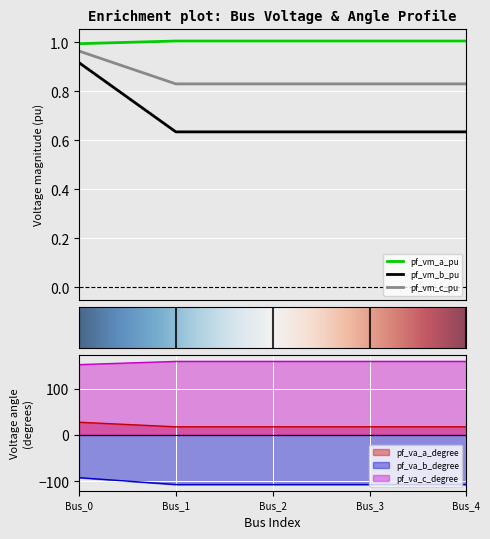

What is the maximum value for pf_va_a_degree?

27.4